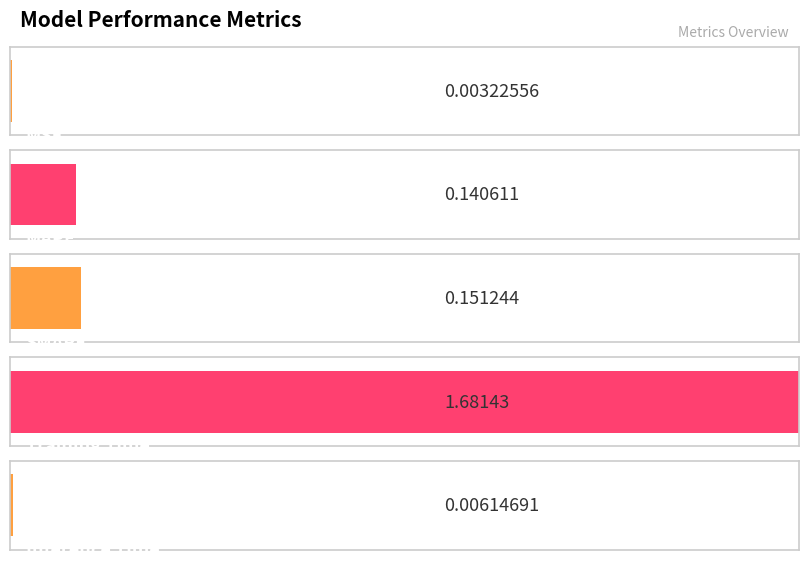

Reading left to right, transcribe all the data shown in this chart.

MSE=0.0	MAPE=0.1	SMAPE=0.2	Training Time=1.7	Inference Time=0.0